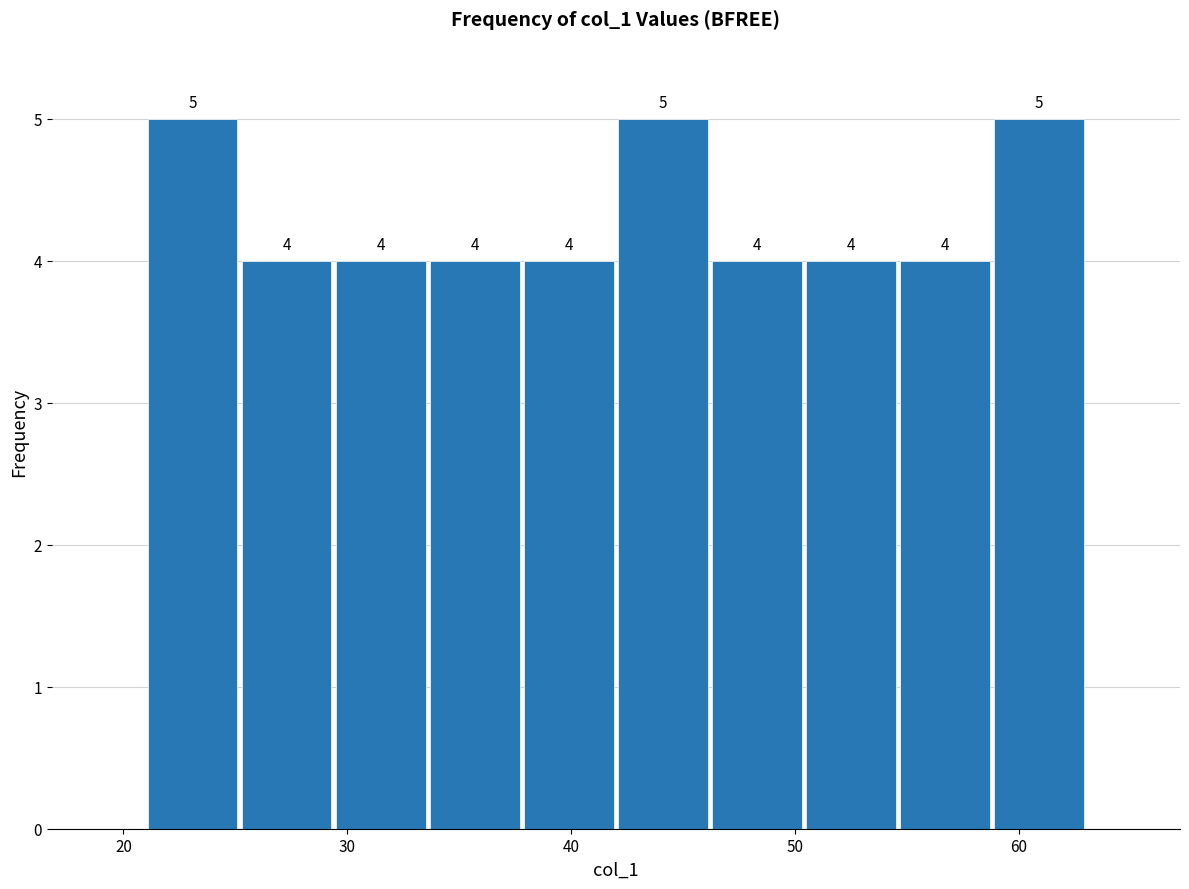

Reading left to right, list every bar in this chart as the range it spans on the x-axis followed by its height. The bar edges are not printed on the chart, so give them approximately, as read against the axis.

21.0 to 25.2: 5
25.2 to 29.4: 4
29.4 to 33.6: 4
33.6 to 37.8: 4
37.8 to 42.0: 4
42.0 to 46.2: 5
46.2 to 50.4: 4
50.4 to 54.6: 4
54.6 to 58.8: 4
58.8 to 63.0: 5